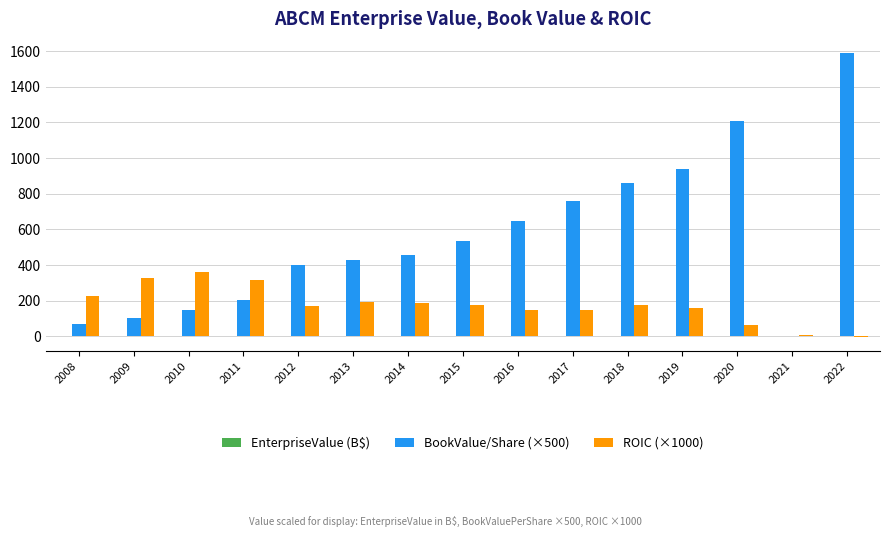

What is the sum of the ROIC (×1000) values at 2022 and 2020?

57.5